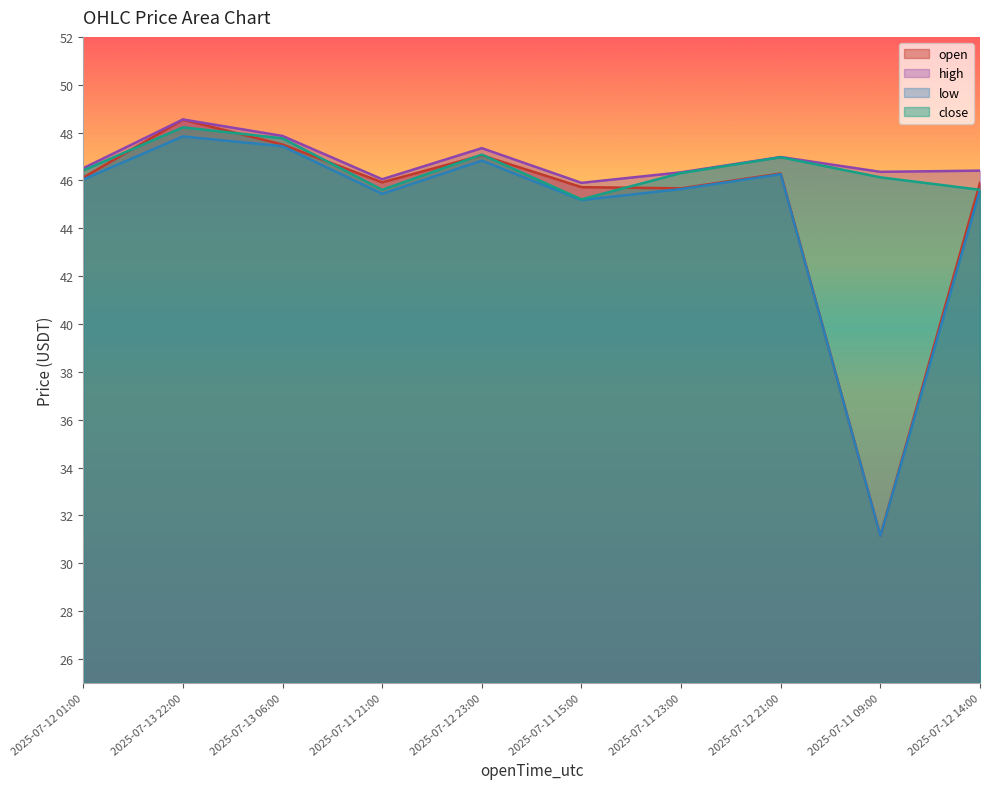

In low, how many points are lower than both neighbors (excluding endpoints)?

3